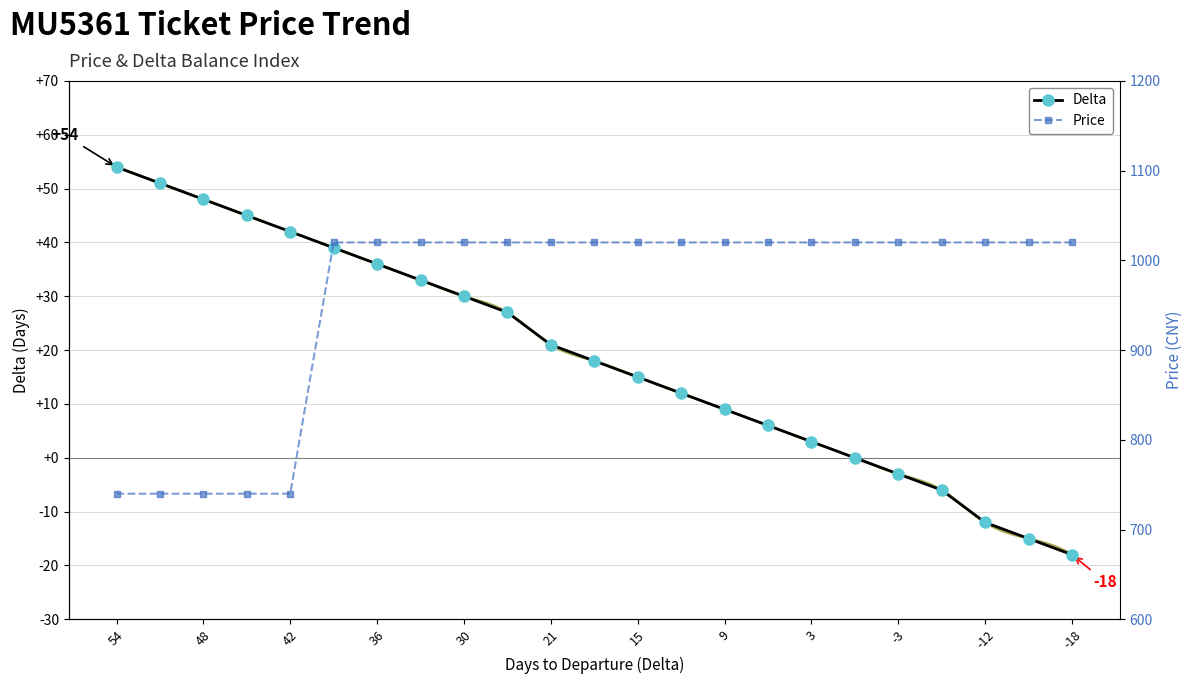

True or false: Delta has more than 2 interior local peaks.

False